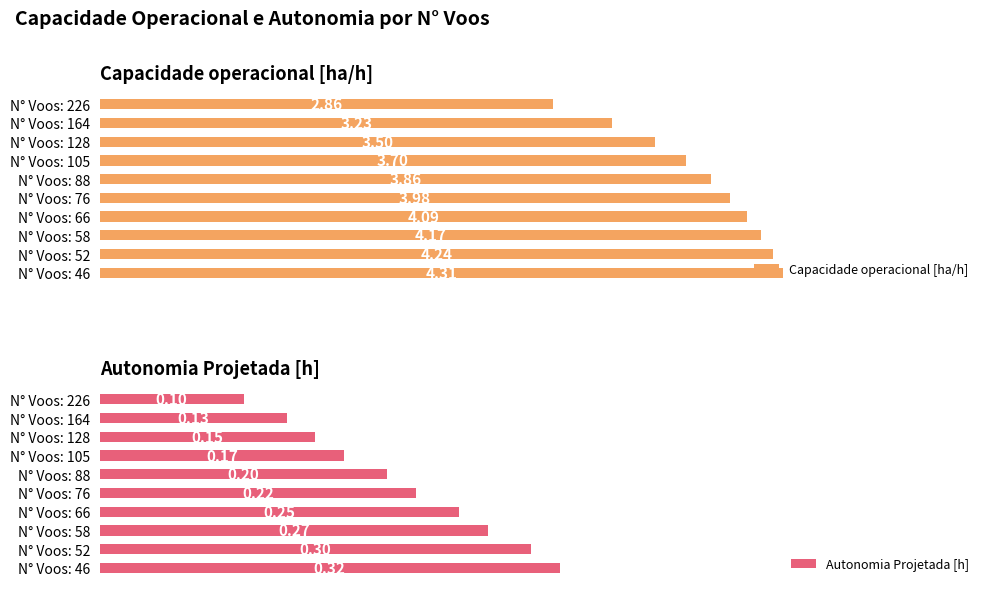

Rank the categories by Capacidade operacional [ha/h] value from lowest to highest.

N° Voos: 226, N° Voos: 164, N° Voos: 128, N° Voos: 105, N° Voos: 88, N° Voos: 76, N° Voos: 66, N° Voos: 58, N° Voos: 52, N° Voos: 46